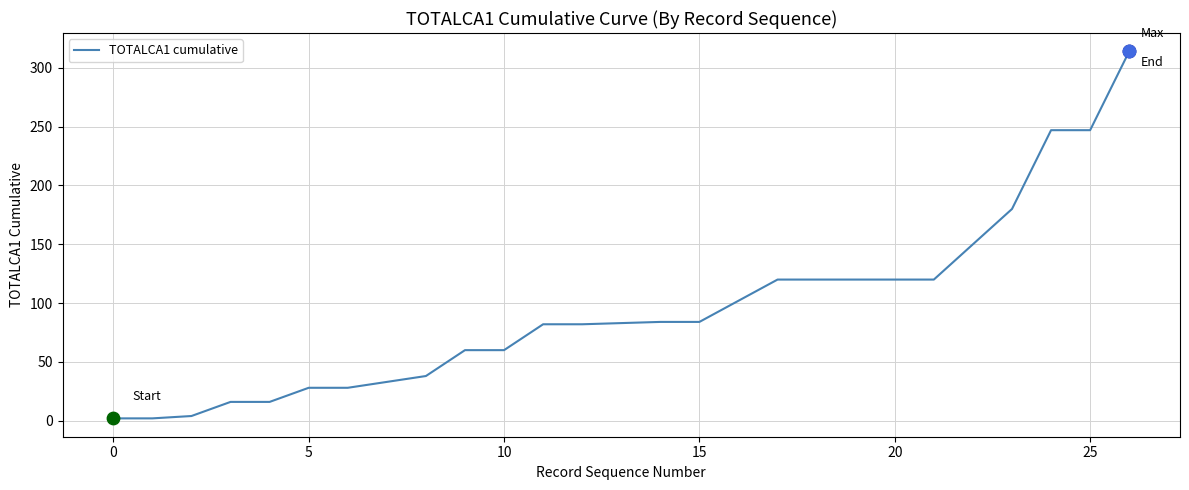

What is the greatest value displayed?

314